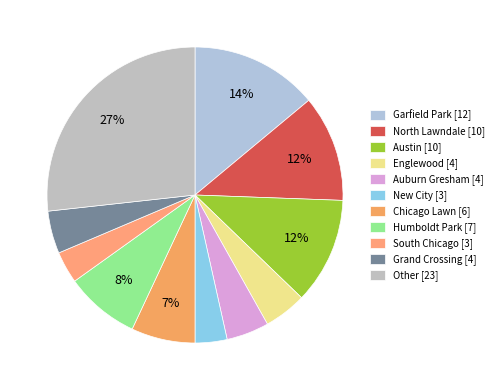

What is the largest slice in the pie chart?

Other